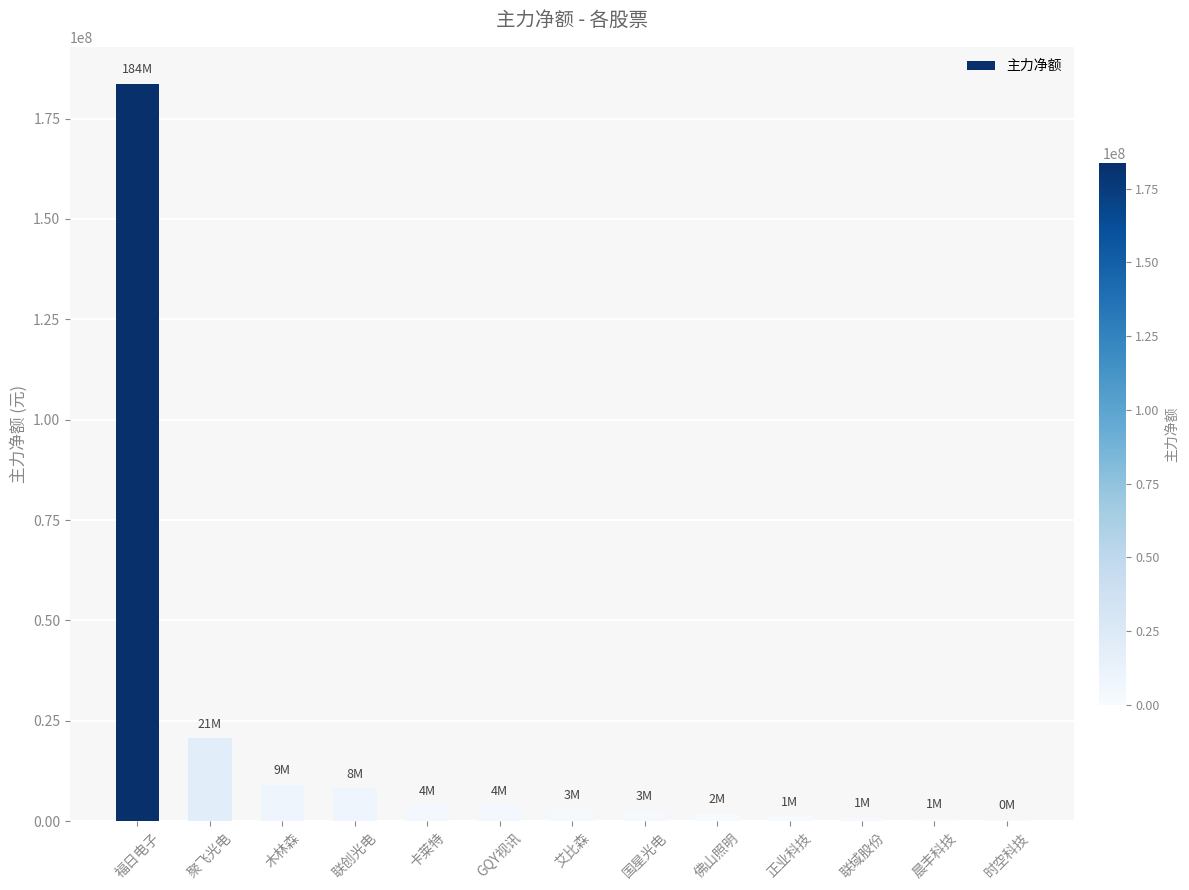

Is it true that the value at GQY视讯 is 3947294?

True